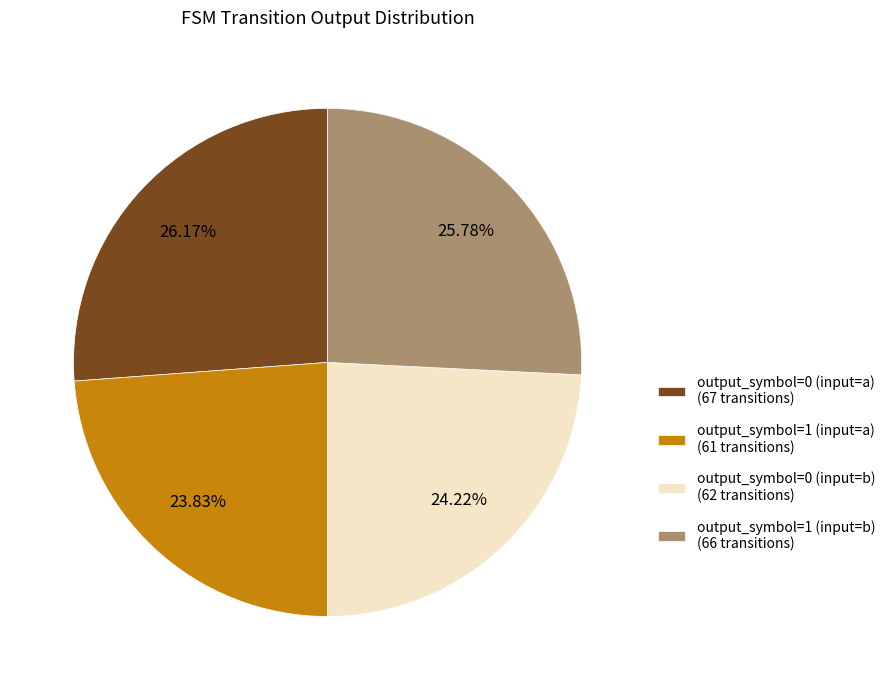

To the nearest percent, what portion does output_symbol=0 (input=b) represent?

24%